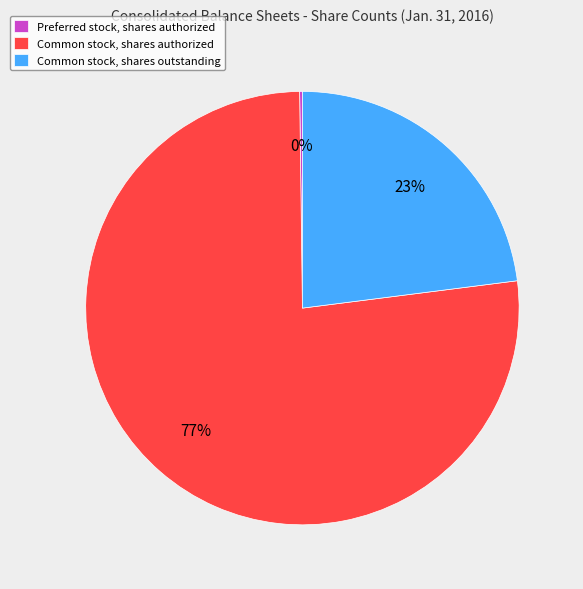

What is the largest slice in the pie chart?

Common stock, shares authorized